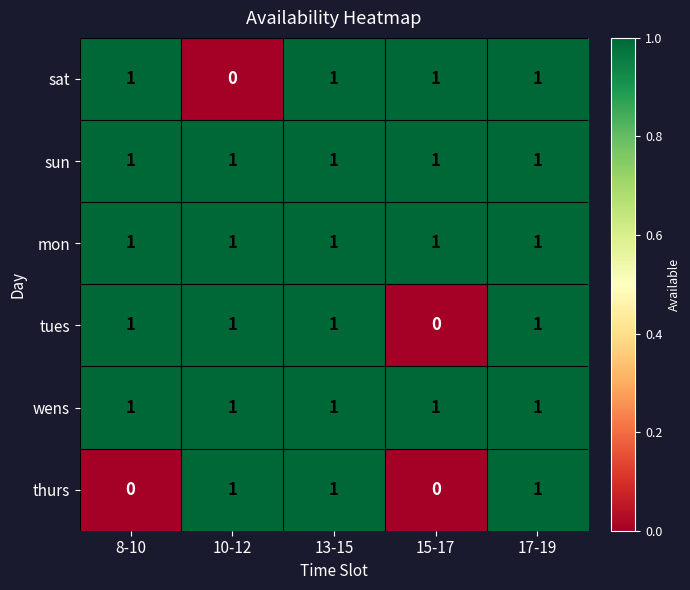

True or false: mon has a value of 1 at 17-19.

True